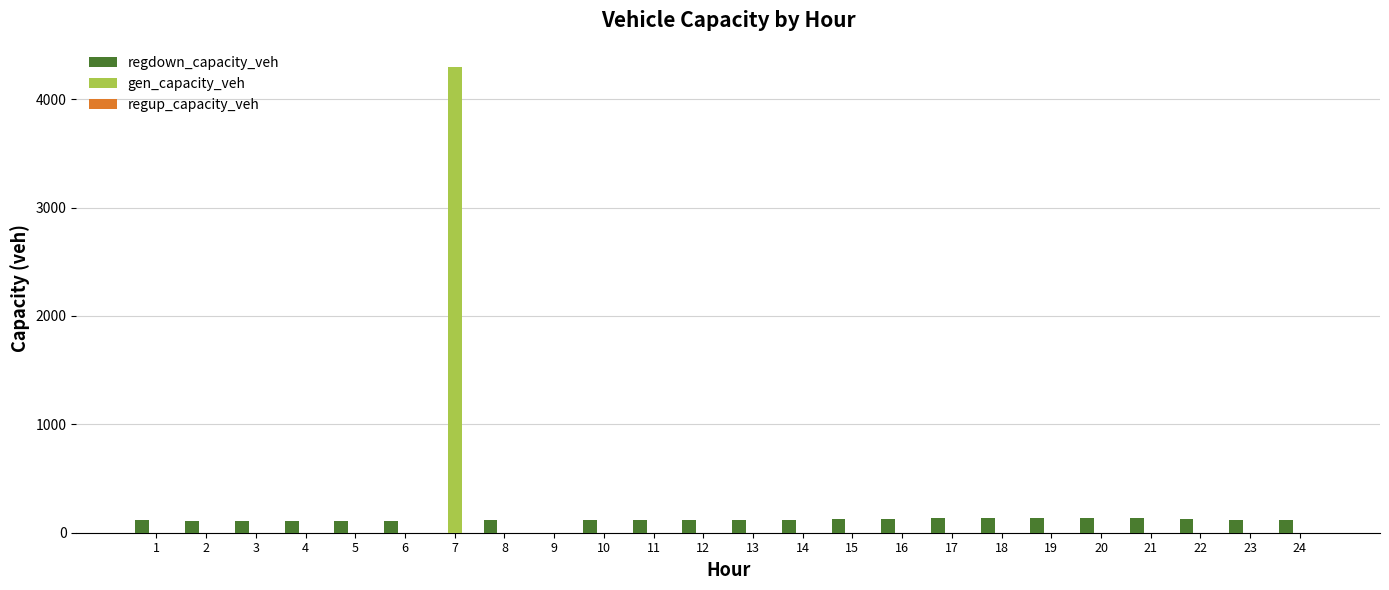

The value of gen_capacity_veh at 4 is 0.0. True or false?

True